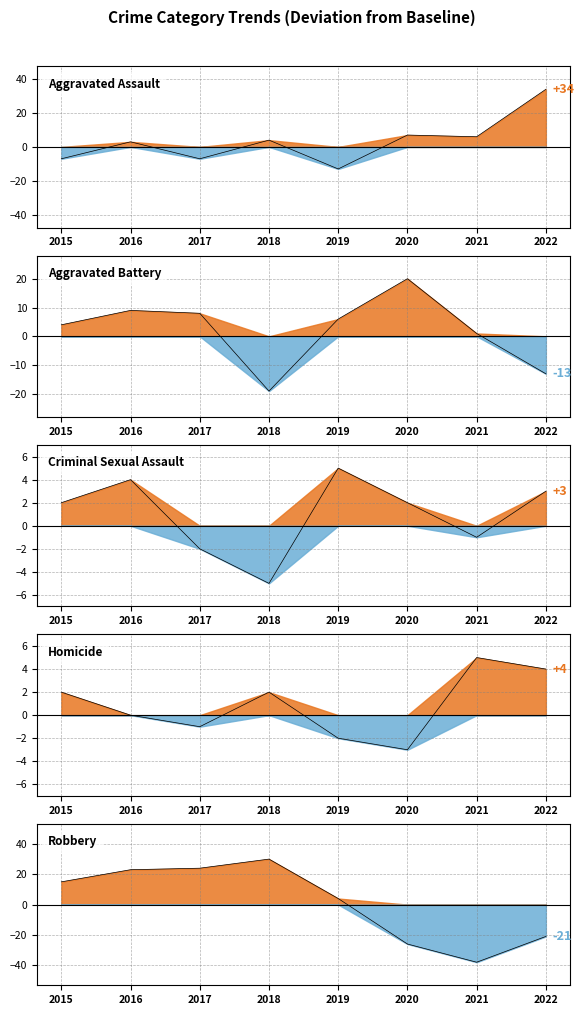

How many interior local peaks does the Homicide series have?

2